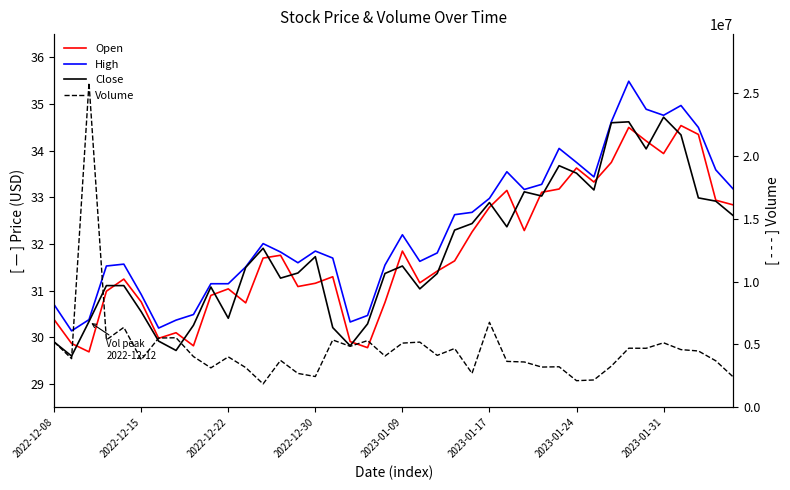

The value of Volume at 37 is 6924669.5. True or false?

False